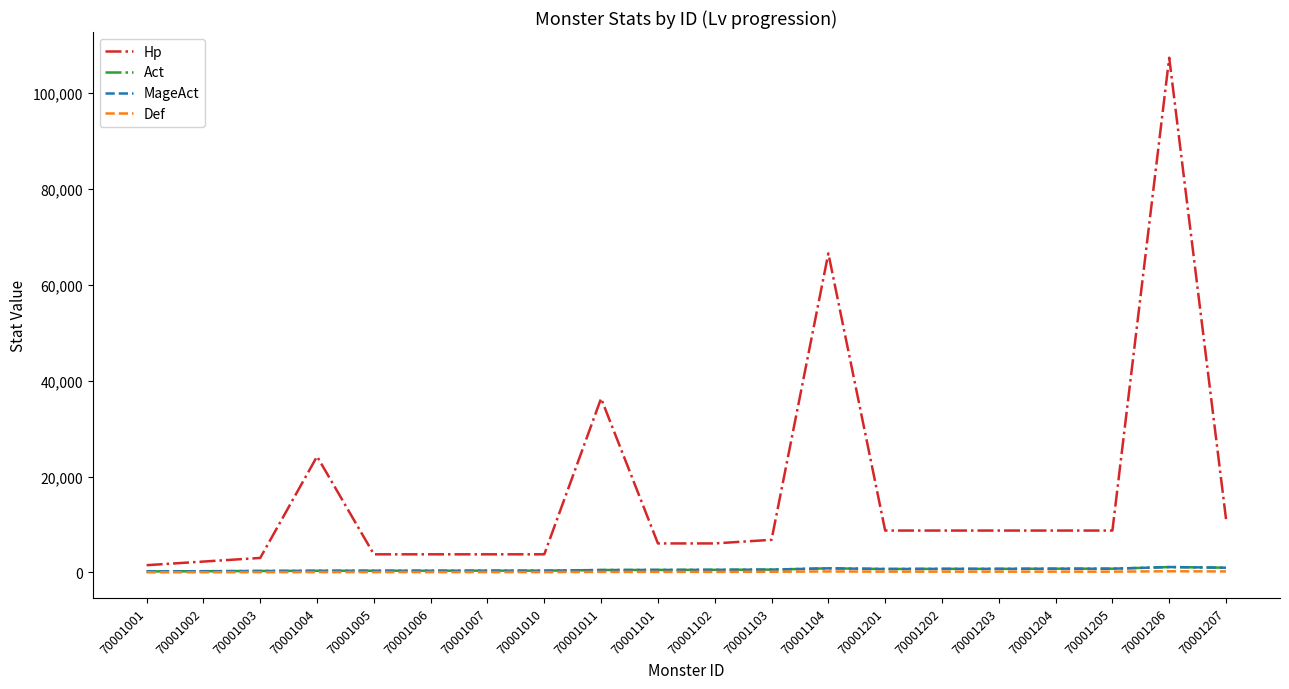

List the series in order of their peak value, lowest first.

Def, Act, MageAct, Hp